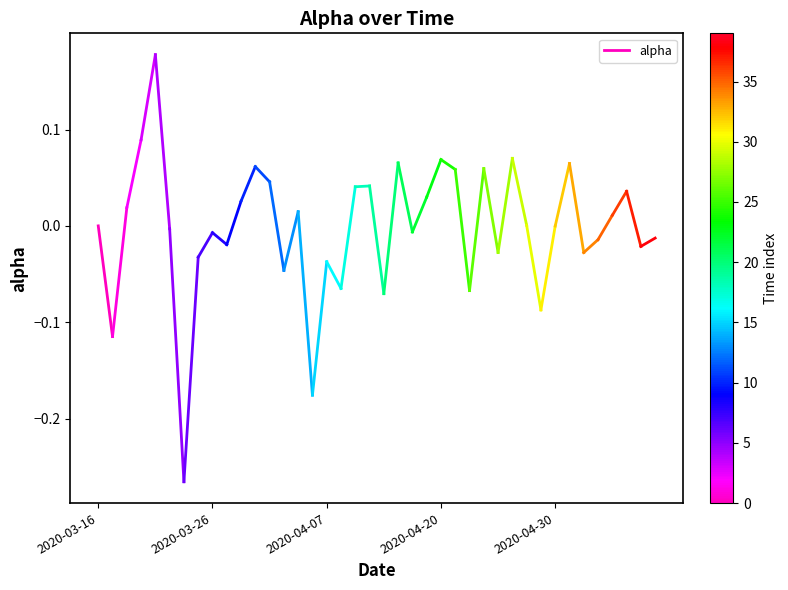

How many lines are shown in the chart?

1